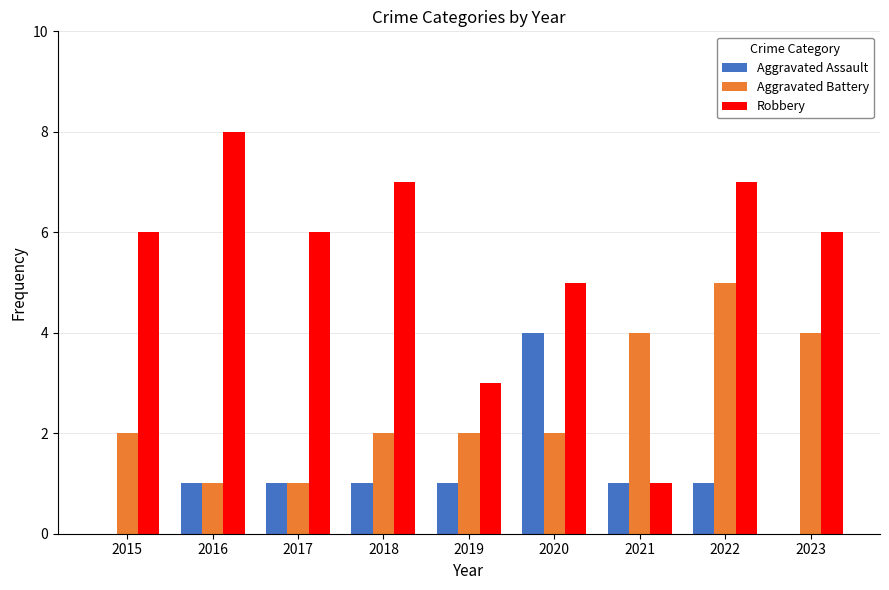

What is the sum of the Aggravated Assault values at 2015 and 2018?

1